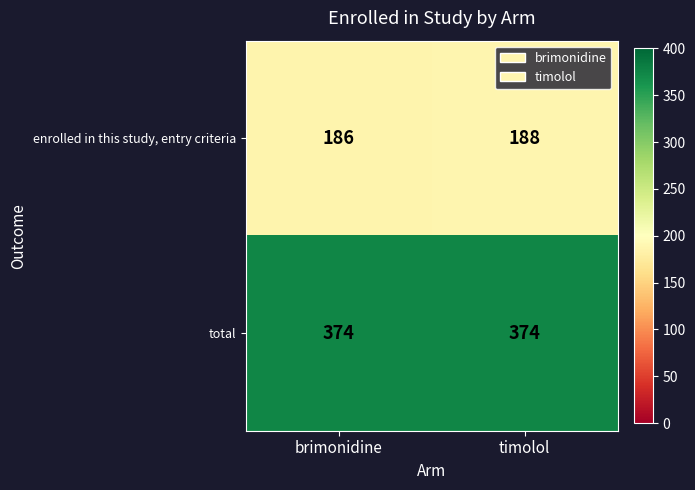

Which series has the widest spread of values?

enrolled in this study, entry criteria